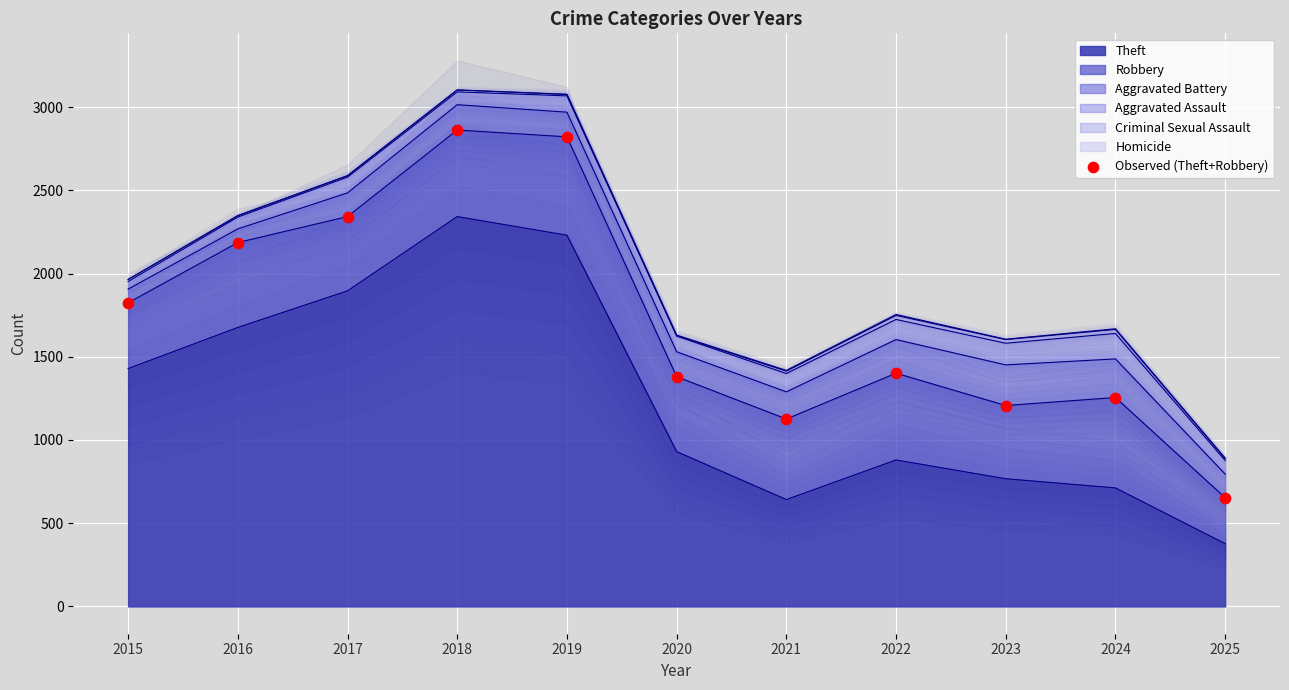

What is the ratio of the value at 2023 to the value at 2018?

0.4